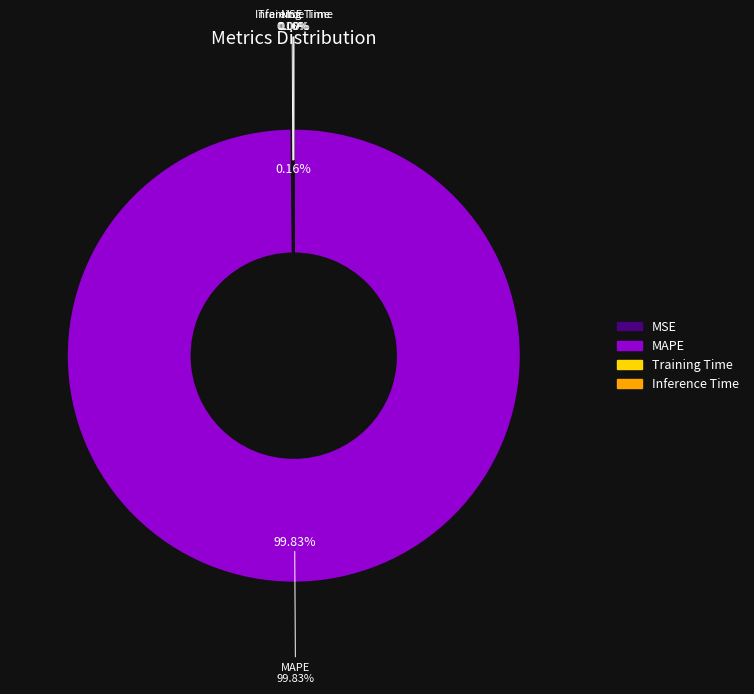

To the nearest percent, what is the difference between the largest and smallest slice percentages?

100%